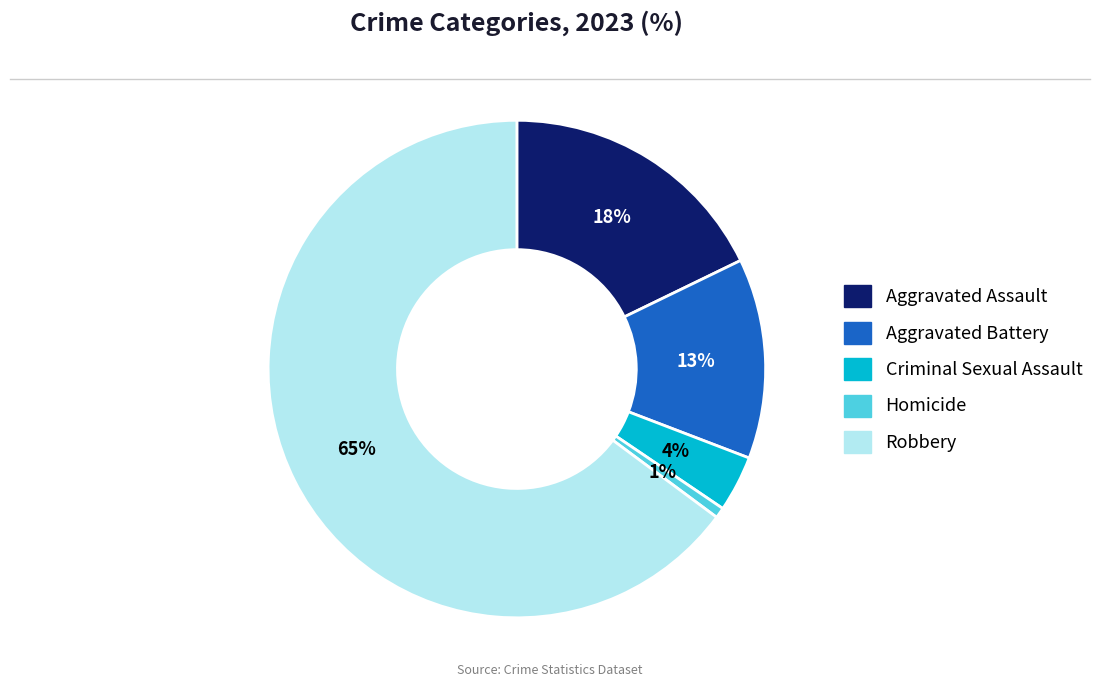

What is the ratio of the value at Robbery to the value at Aggravated Assault?

3.6